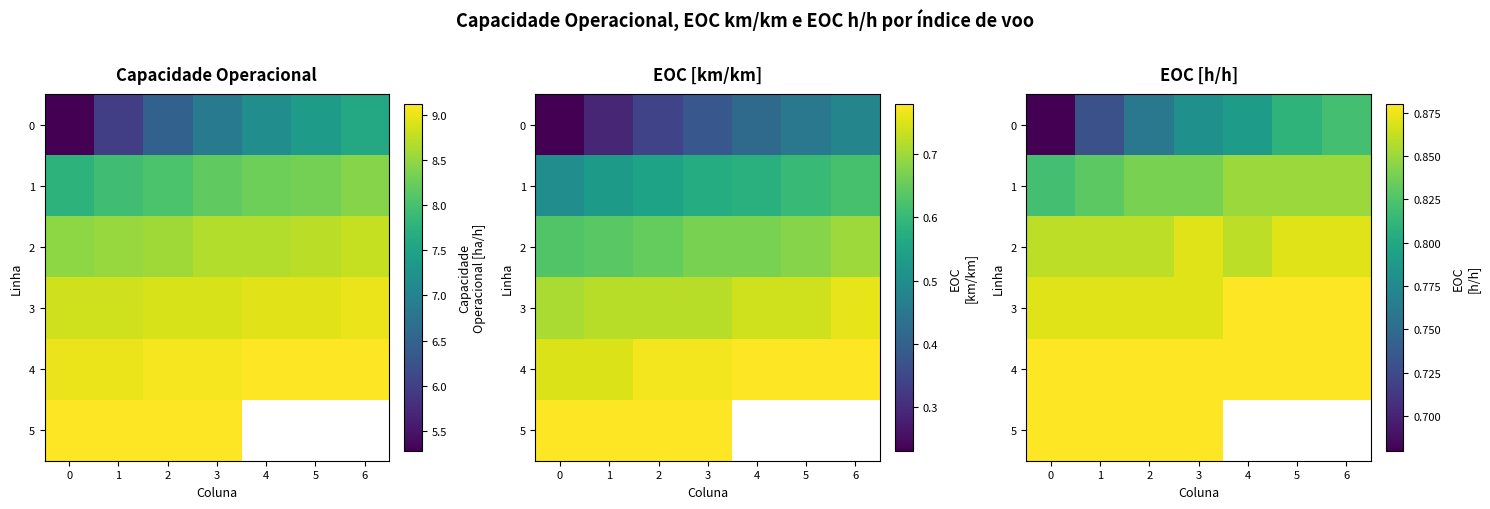

What is the maximum value for 0?

0.8